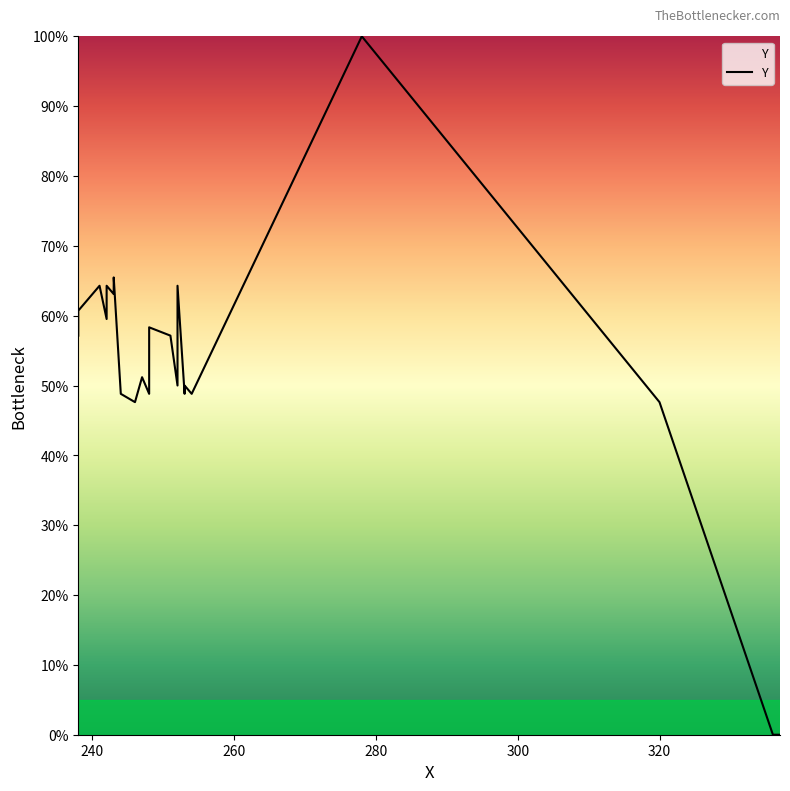

What is the difference between the maximum and minimum values?

1.0